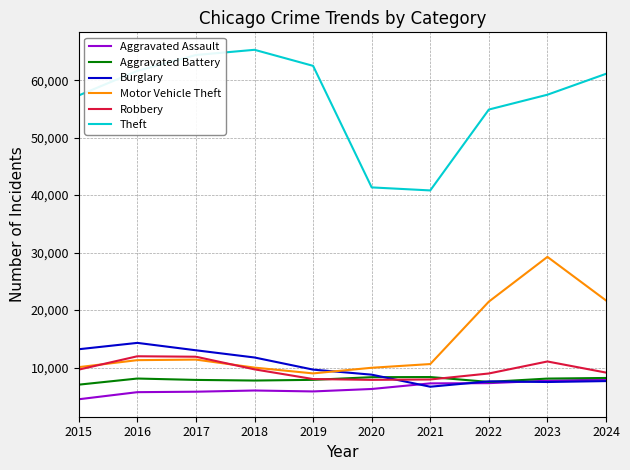

Read the Theft value at 2023, to the nearest 50.

57500